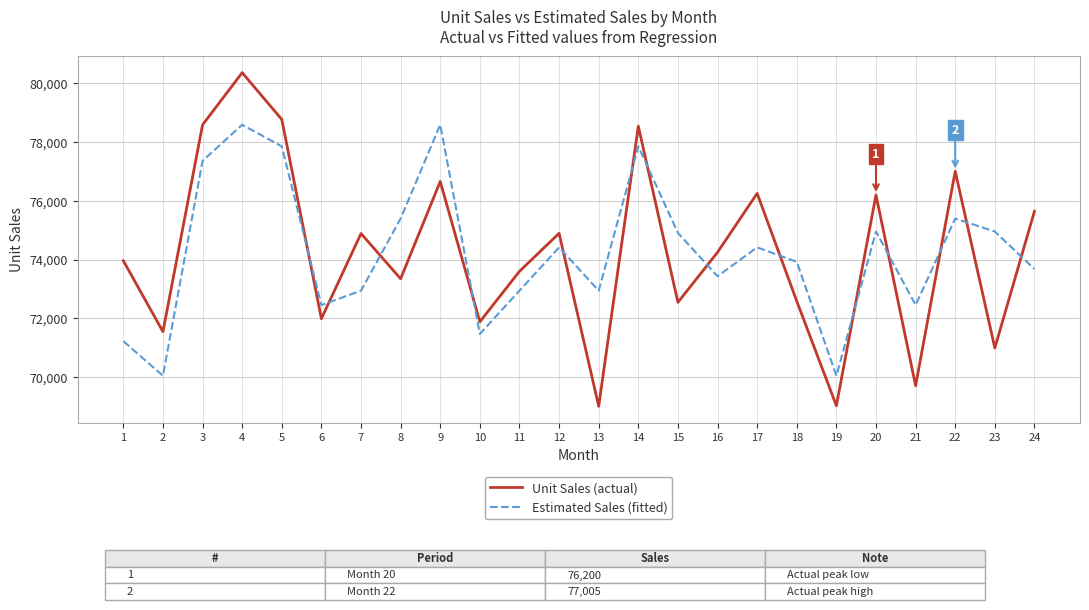

Which series has the widest spread of values?

Unit Sales (actual)